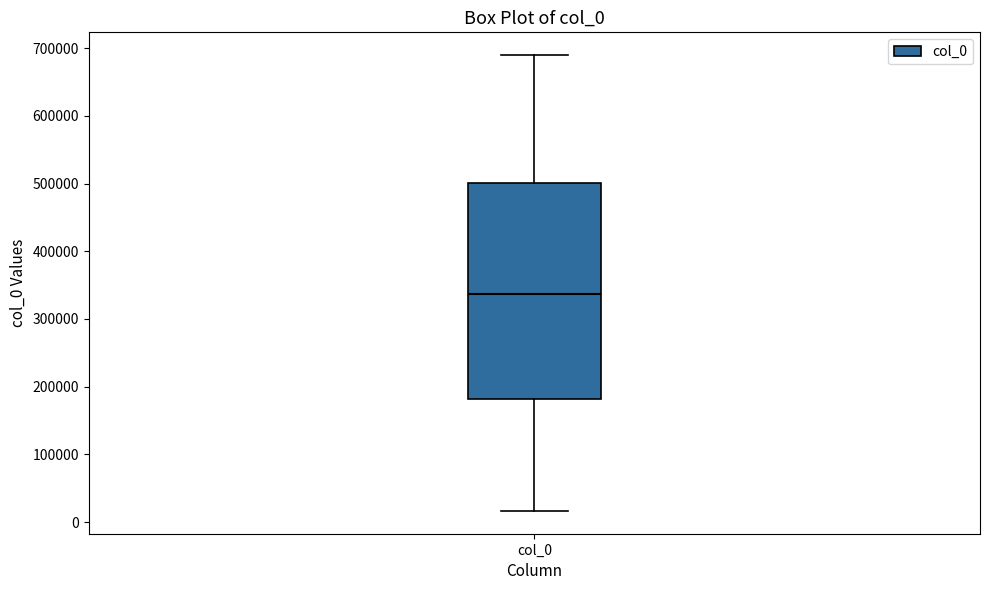

Read this box plot against the y-axis: the position of the median line, the range covered by the box, and the ends of both whiskers. The values are not printed on the chart, so give them approximately, as read against the axis.

median 340000, box 180000 to 500000, whiskers 20000 to 690000